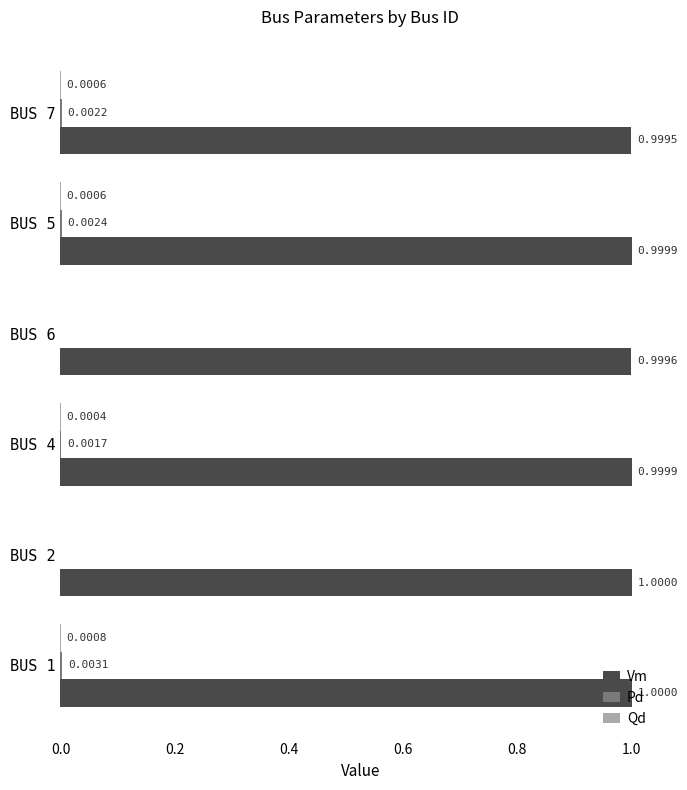

What is the total value across all series at BUS 4?

1.0